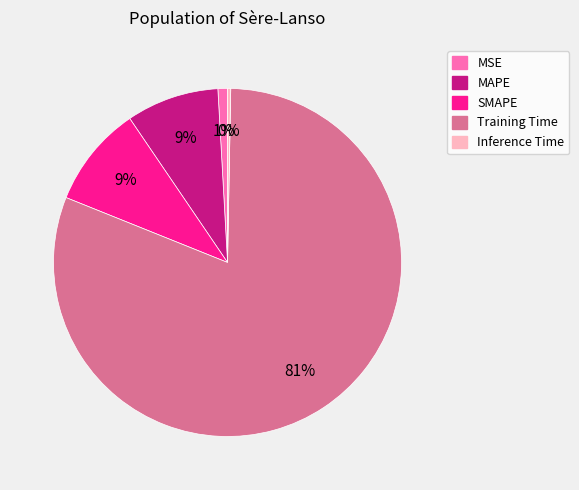

To the nearest percent, what is the average slice percentage?

20%